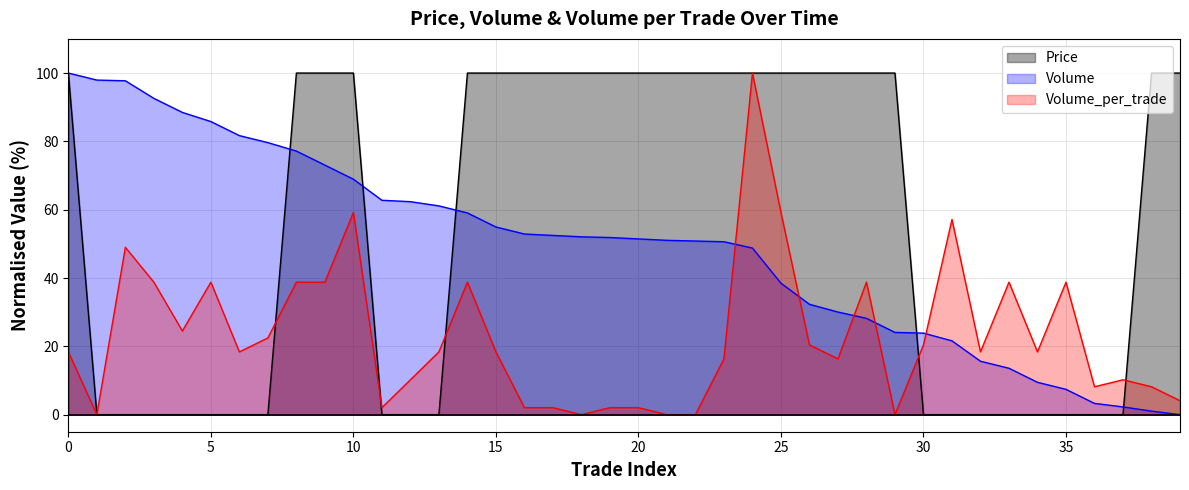

How many lines are shown in the chart?

3